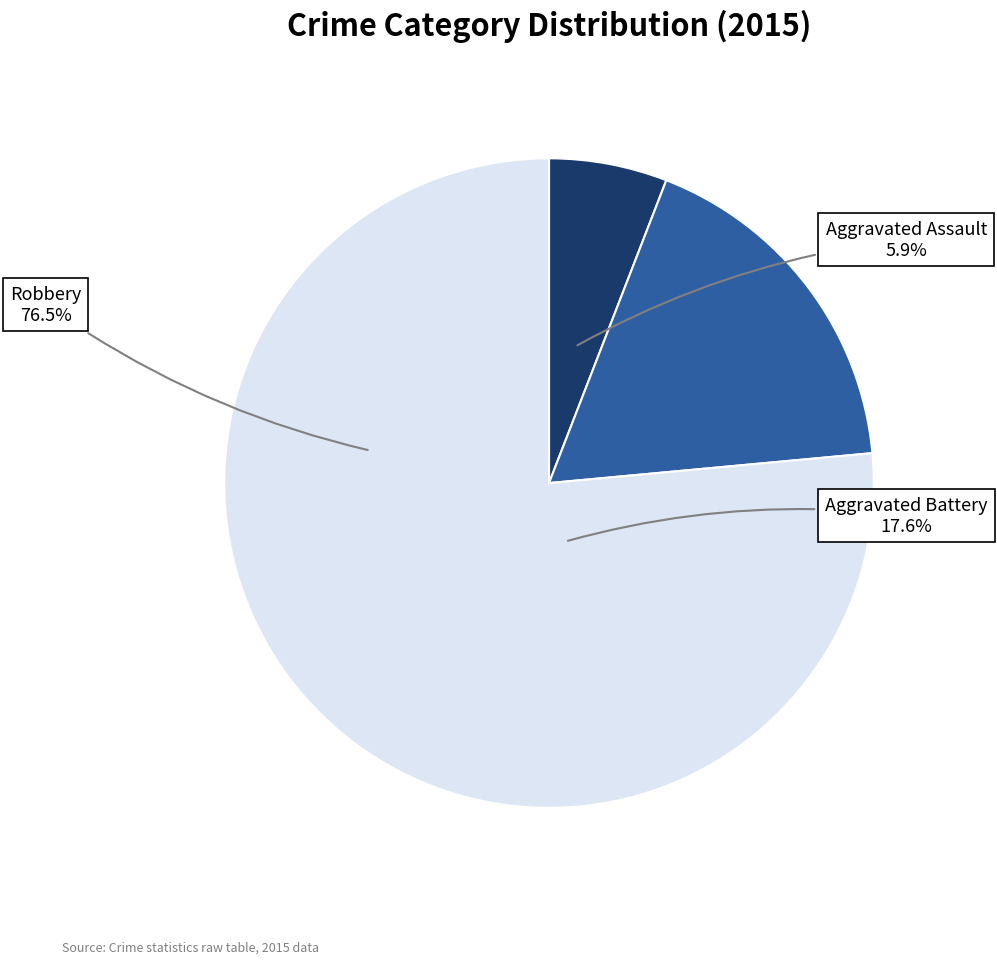

Combined, what portion of the pie is Robbery and Aggravated Battery?

94.1%